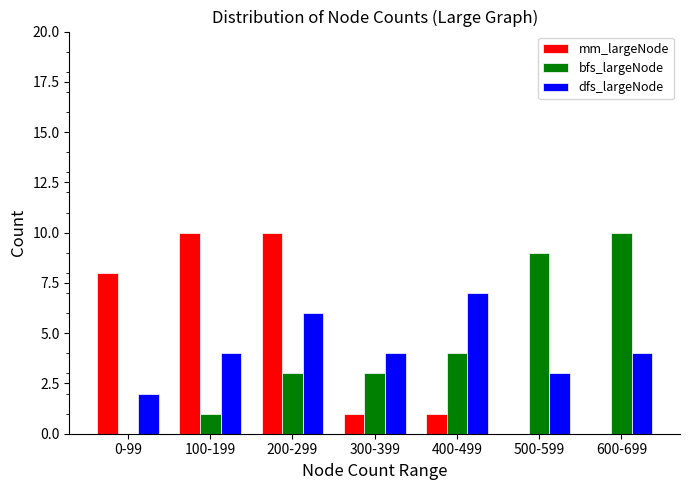

Reading left to right, list all the values displayed in this chart.

mm_largeNode: 0-99=8	100-199=10	200-299=10	300-399=1	400-499=1	500-599=0	600-699=0
bfs_largeNode: 0-99=0	100-199=1	200-299=3	300-399=3	400-499=4	500-599=9	600-699=10
dfs_largeNode: 0-99=2	100-199=4	200-299=6	300-399=4	400-499=7	500-599=3	600-699=4